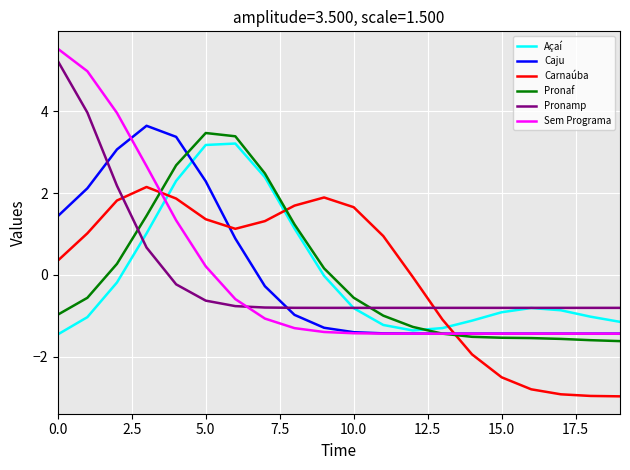

Which series has the widest spread of values?

Sem Programa